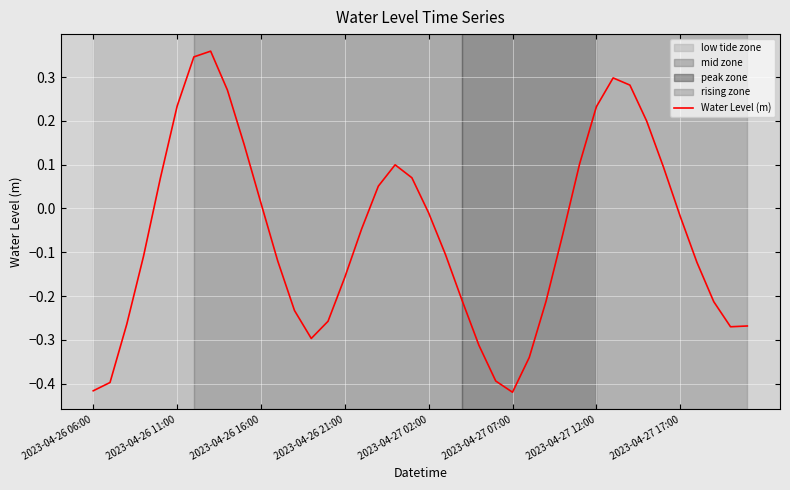

What is the difference between the maximum and minimum values?

0.8